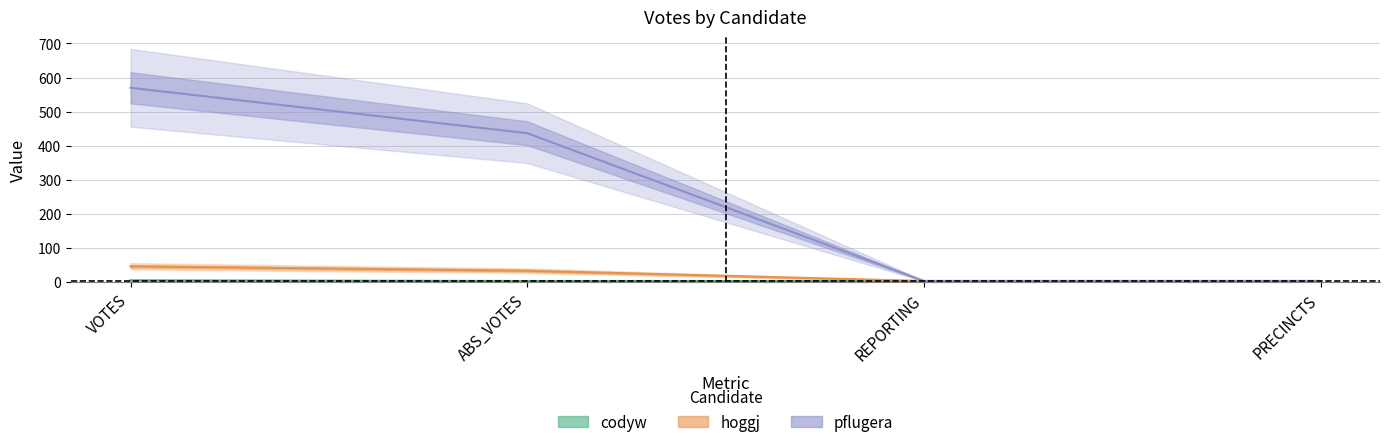

The value of pflugera at ABS_VOTES is 437. True or false?

True